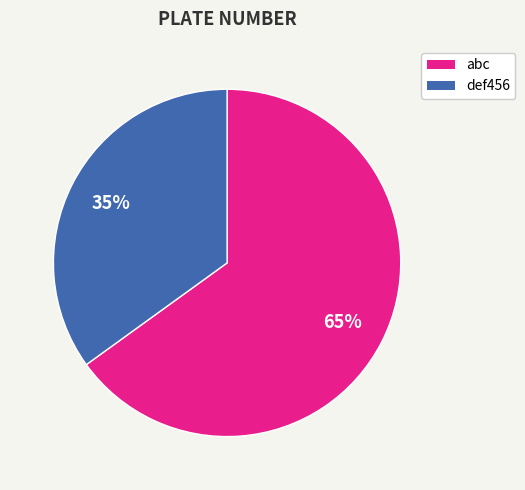

To the nearest percent, what portion does abc represent?

65%